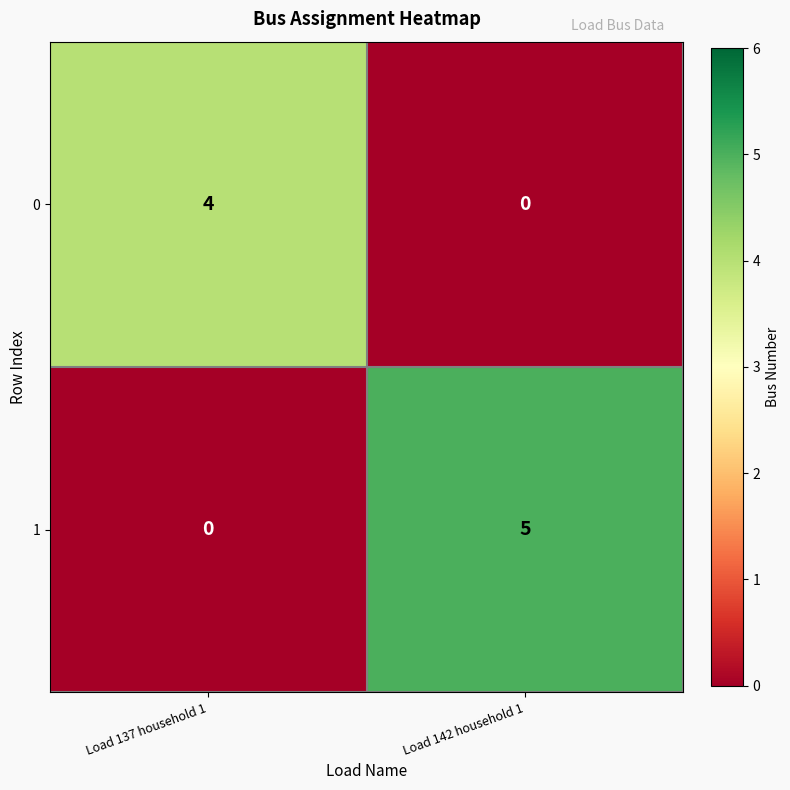

The 1 series shows 3 at Load 142 household 1. True or false?

False